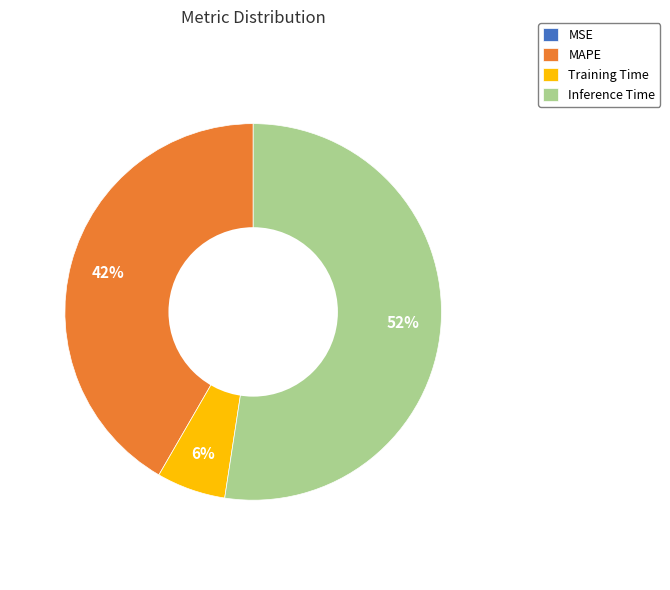

The Training Time slice represents 6% of the pie. True or false?

True